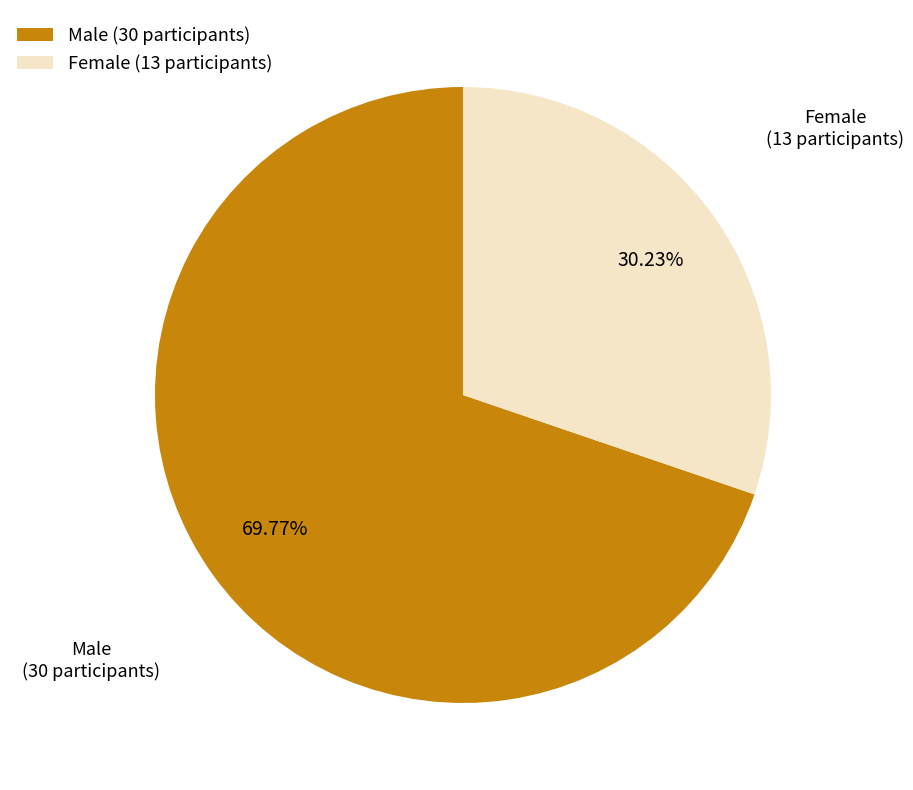

Count the number of slices in the pie.

2